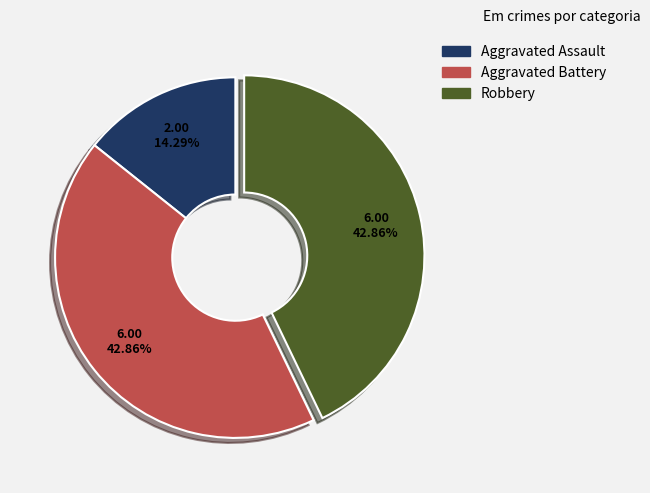

To the nearest percent, what is the combined percentage of Aggravated Battery and Robbery?

86%